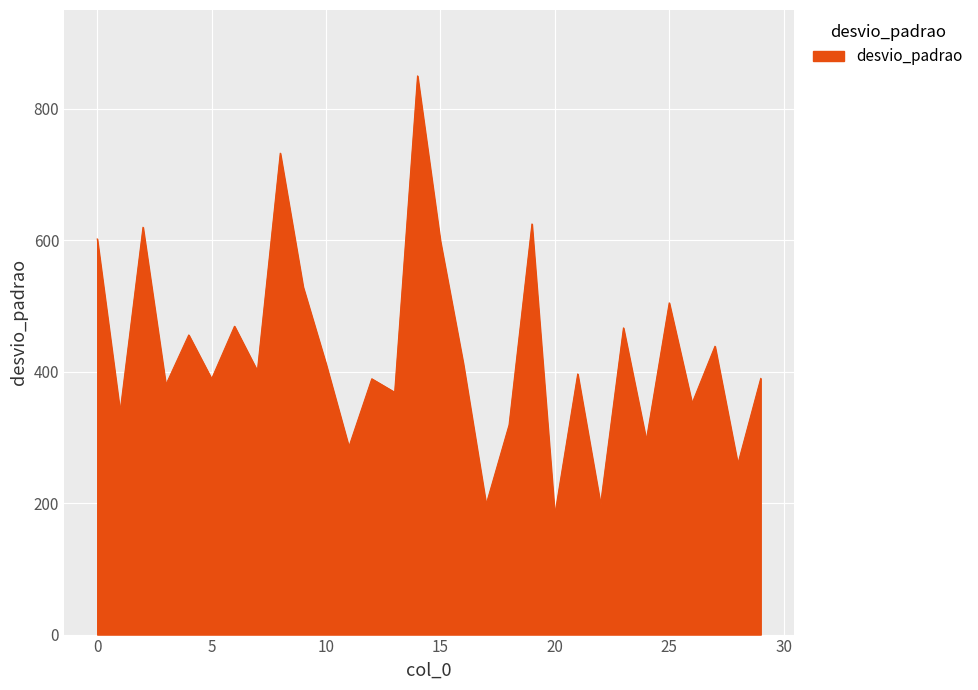

How many values are below 401?

15